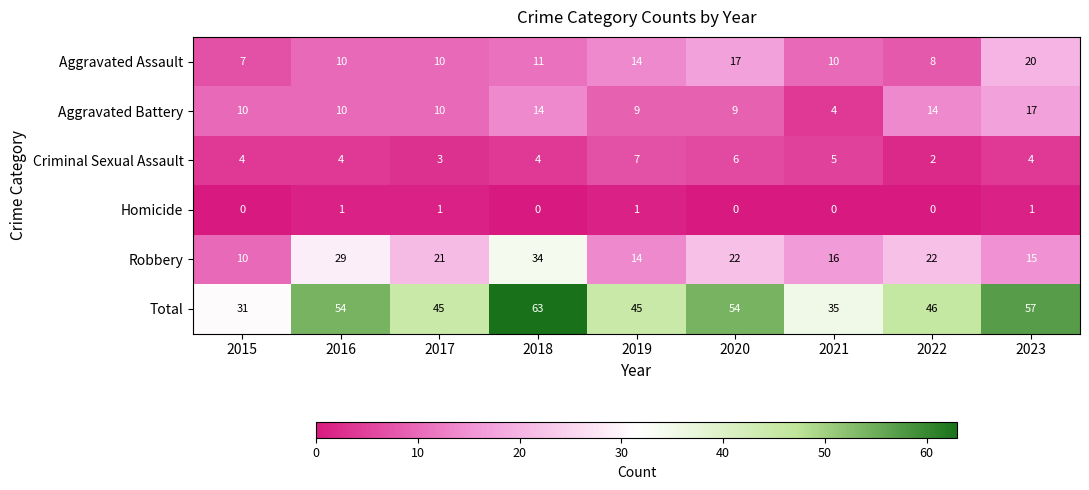

Is the value of Robbery at 2022 greater than the value of Homicide at 2022?

Yes